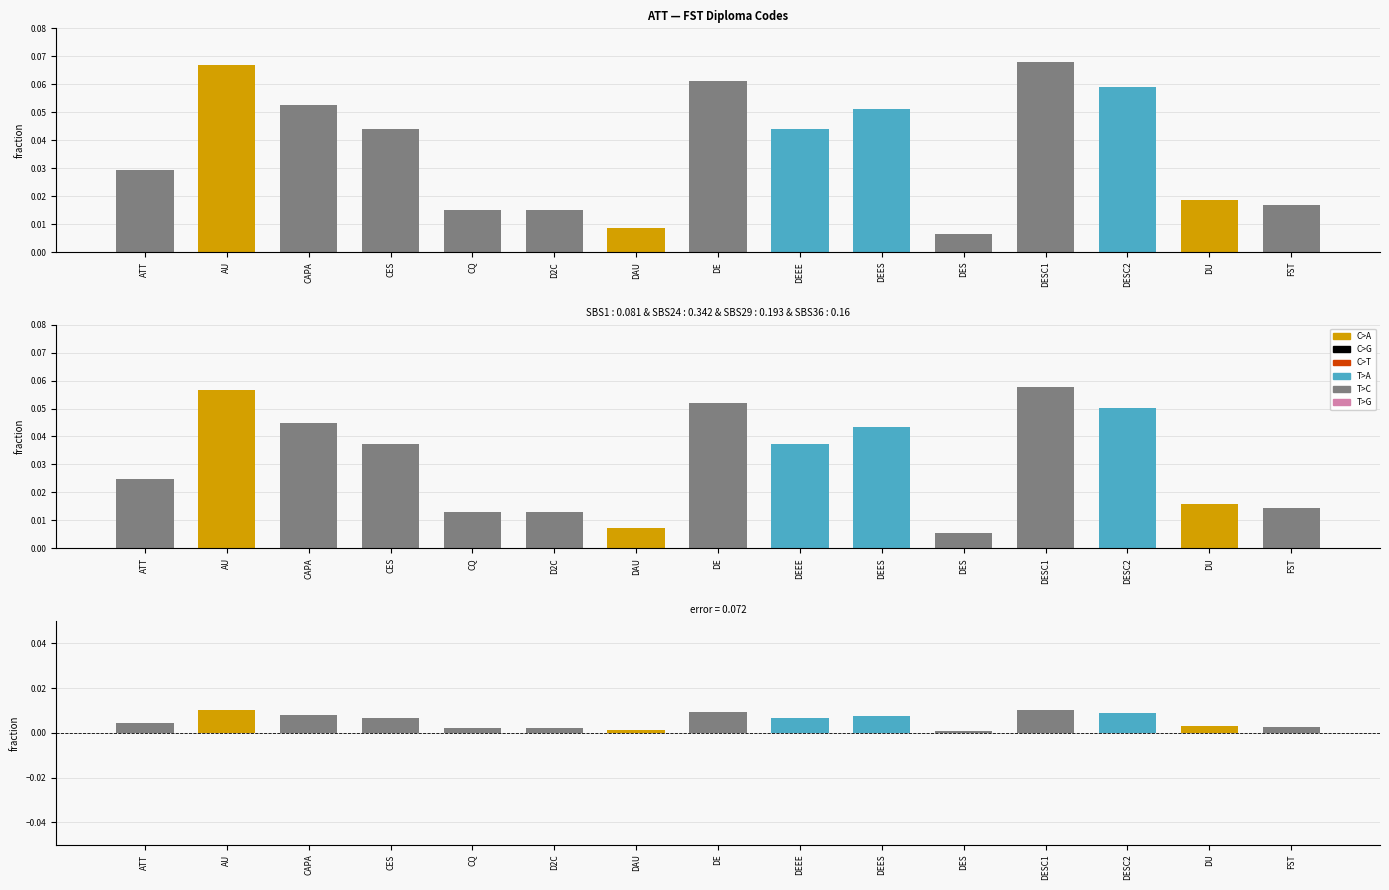

Rank the categories by value from lowest to highest.

DES, DAU, D2C, CQ, FST, DU, ATT, CES, DEEE, DEES, CAPA, DESC2, DE, AU, DESC1